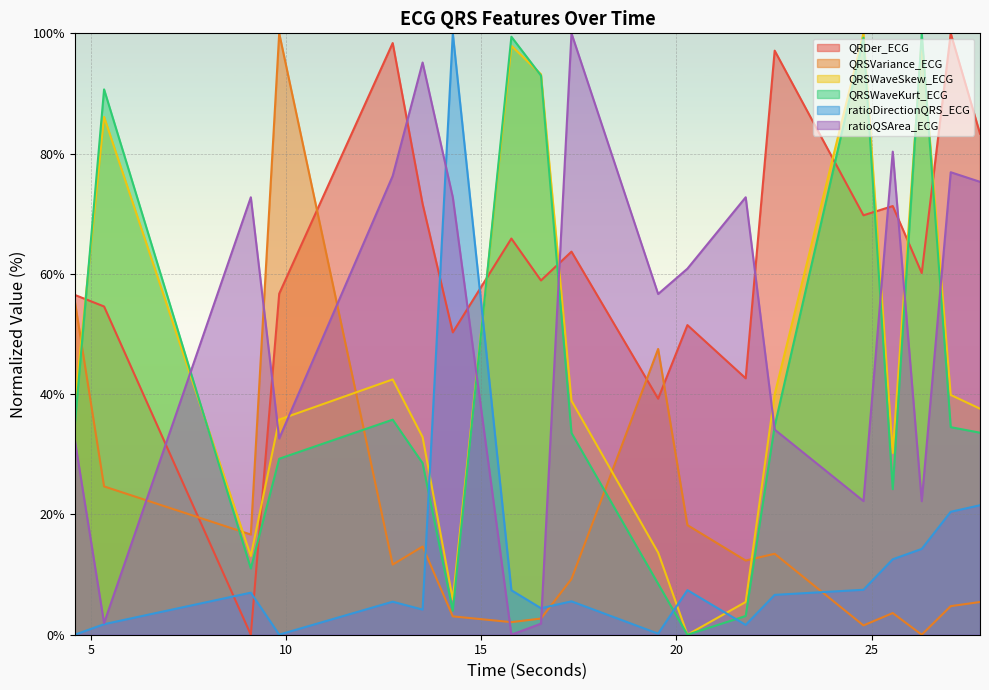

Which series ends up on top after the final intersection of QRSVariance_ECG and ratioQSArea_ECG?

ratioQSArea_ECG